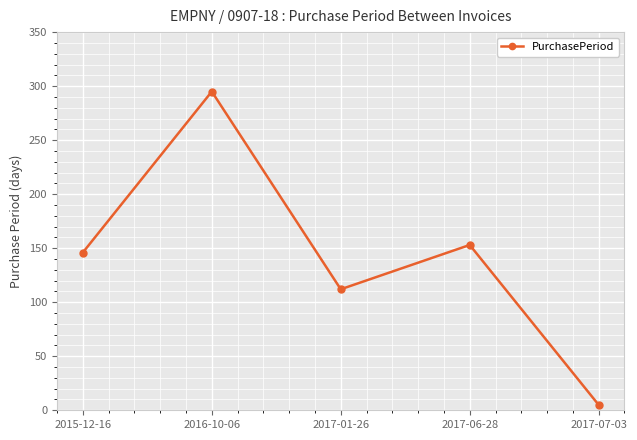

List the labels in order of value, smallest first.

2017-07-03, 2017-01-26, 2015-12-16, 2017-06-28, 2016-10-06